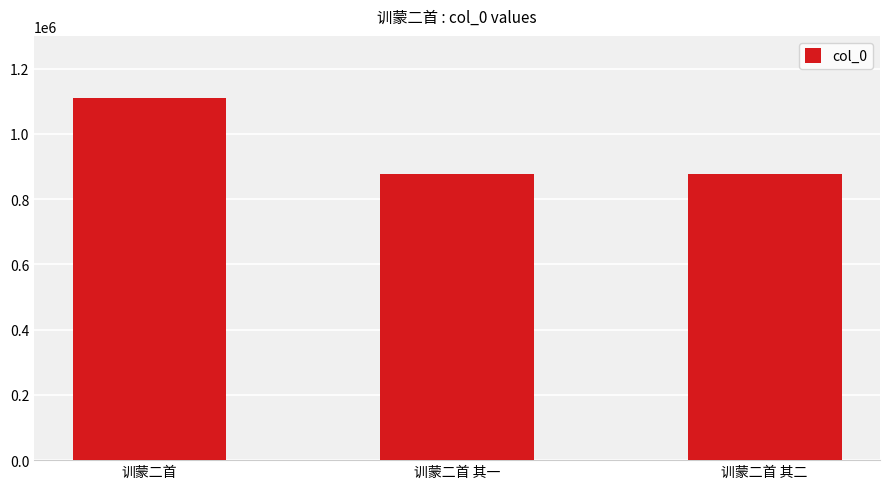

Is it true that the value at 训蒙二首 其二 is 1370955?

False